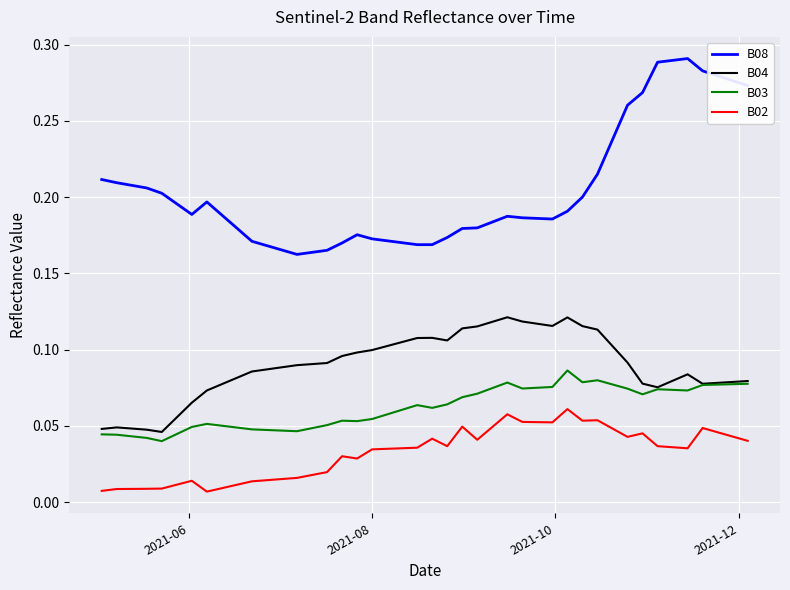

Rank the series by their maximum value, from lowest to highest.

B02, B03, B04, B08